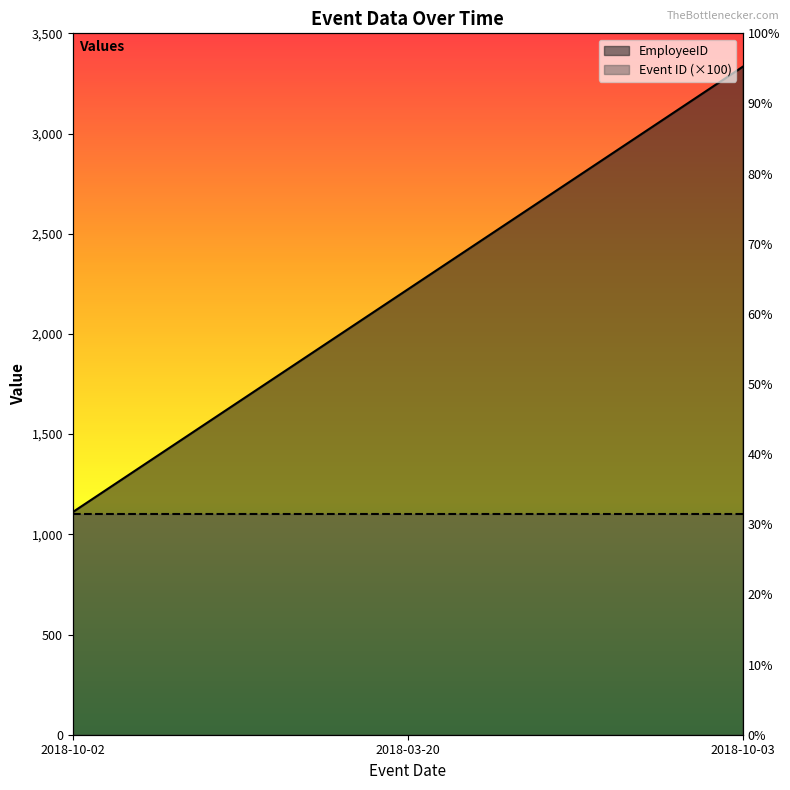

What value does the data have at 2018-10-02?

1111